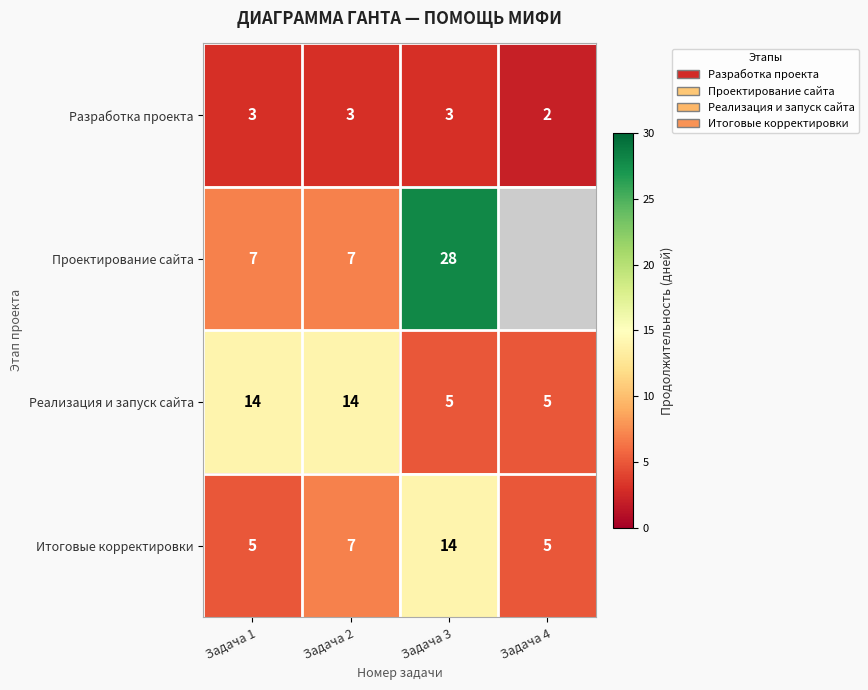

Which label corresponds to the smallest value in the chart?

Задача 4